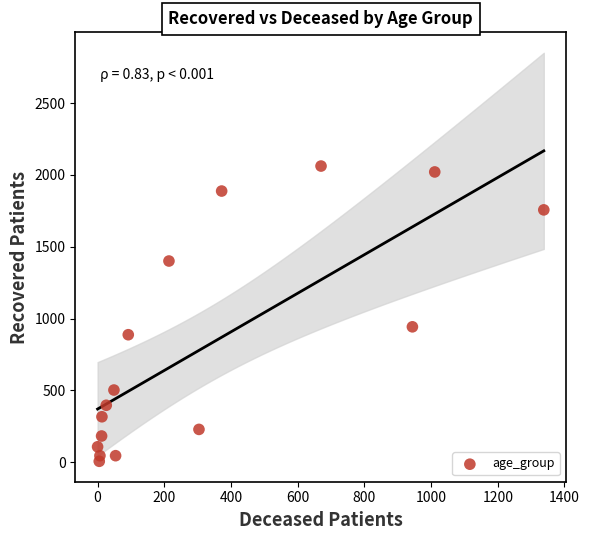

What is the range of Y values (max minus min)?

2055